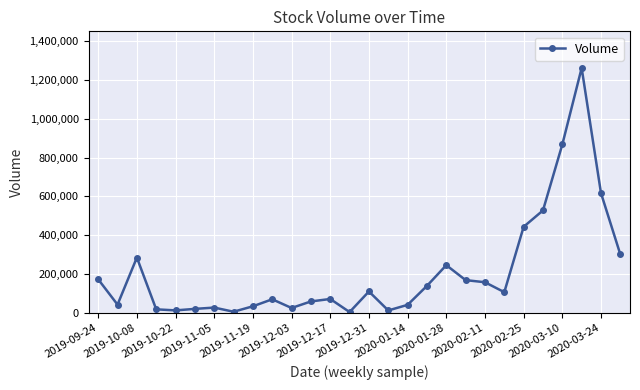

What is the difference between the maximum and second lowest values?

1256900